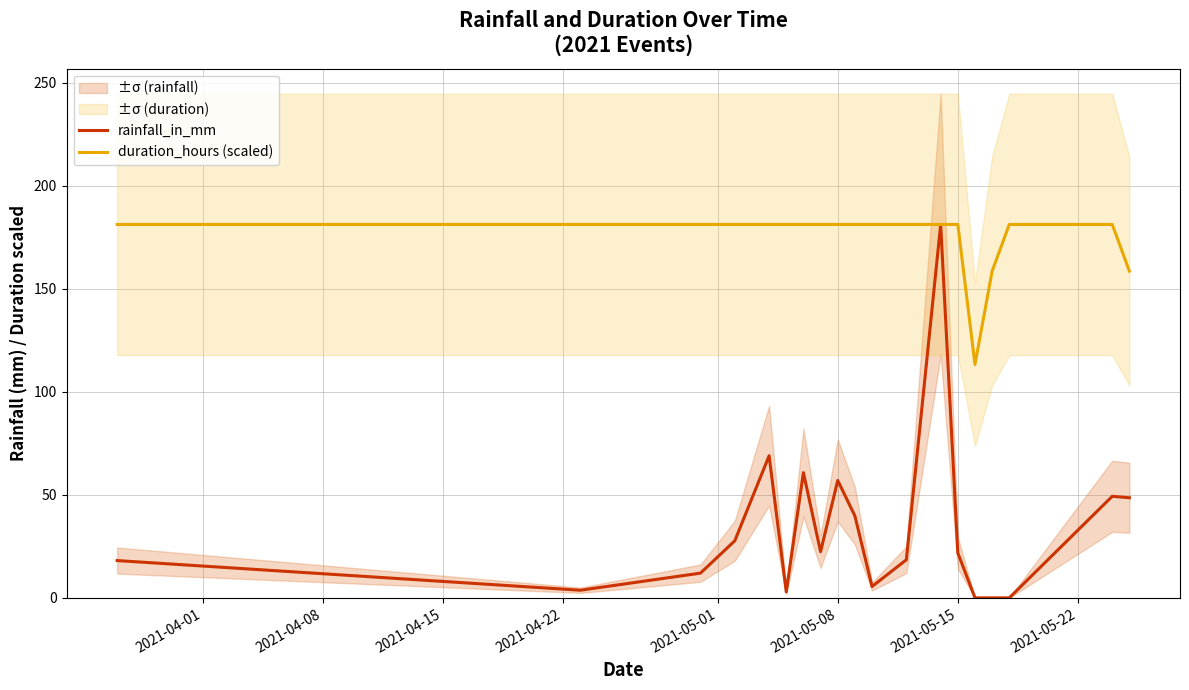

True or false: duration_hours (scaled) has a value of 181.3 at 2021-05-15.

True